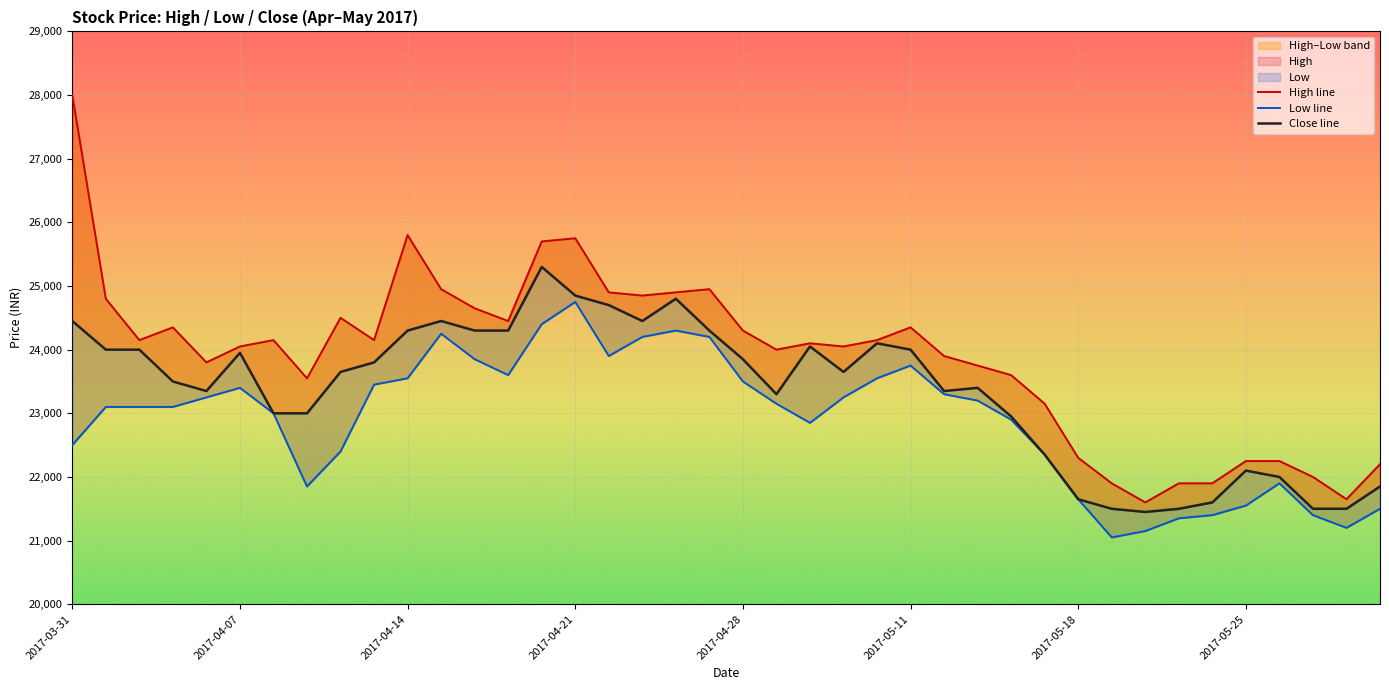

Between 2017-04-21 and 20, which series saw the biggest shift?

Low line